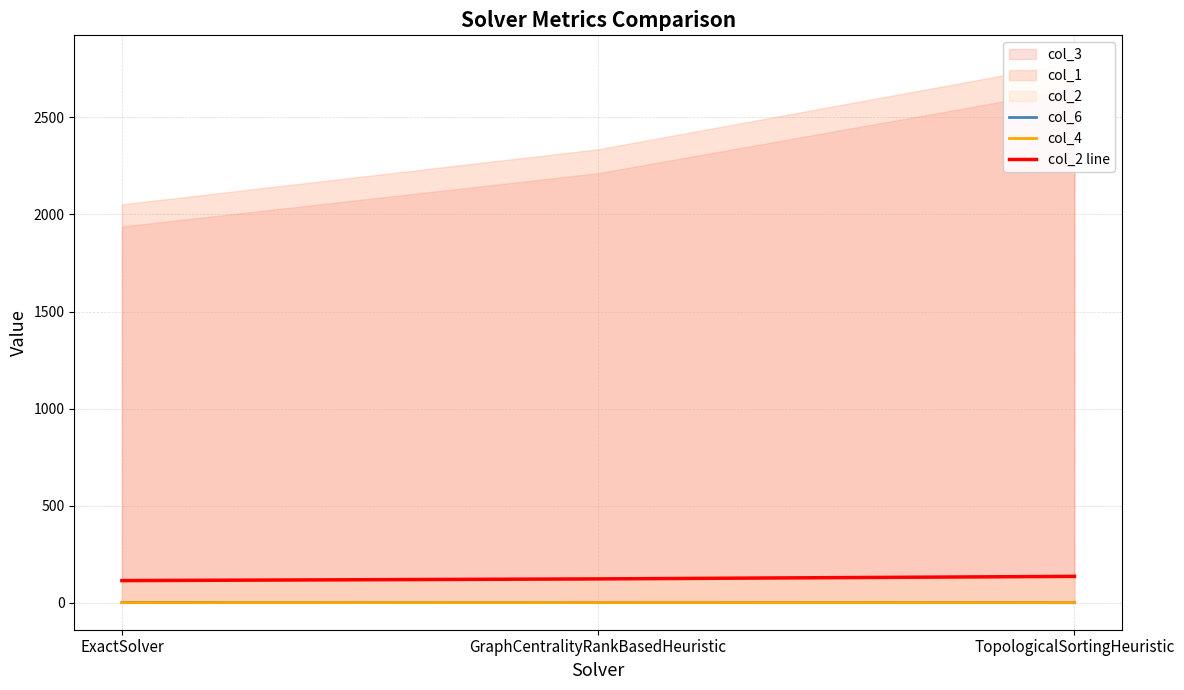

What is the value of the col_2 line point at the 3rd from the left?

135.7